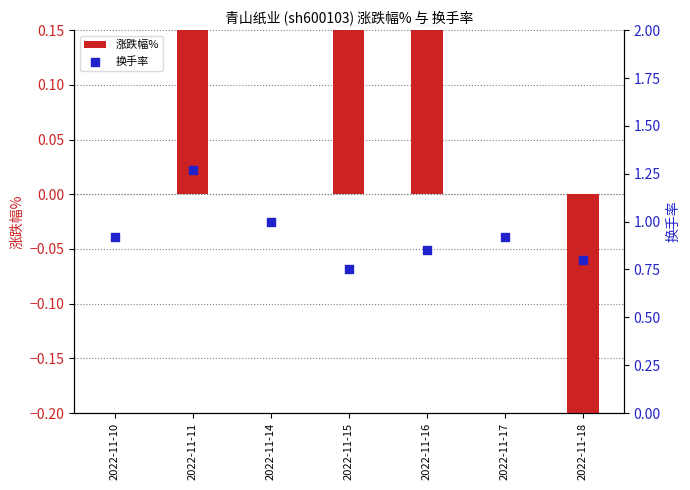

At which category is the sum across all series the highest?

2022-11-11